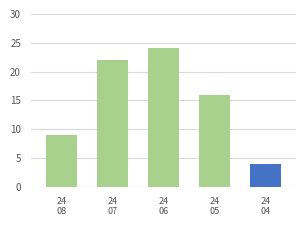

Does the chart contain stacked bars?

No